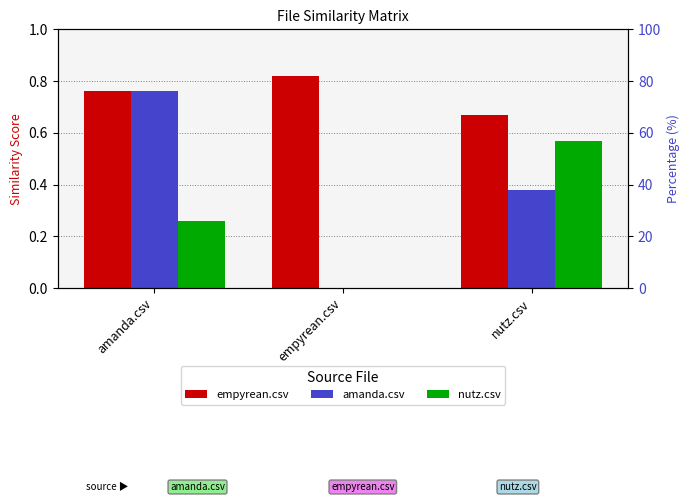

Where is nutz.csv nearest to the value 0?

empyrean.csv